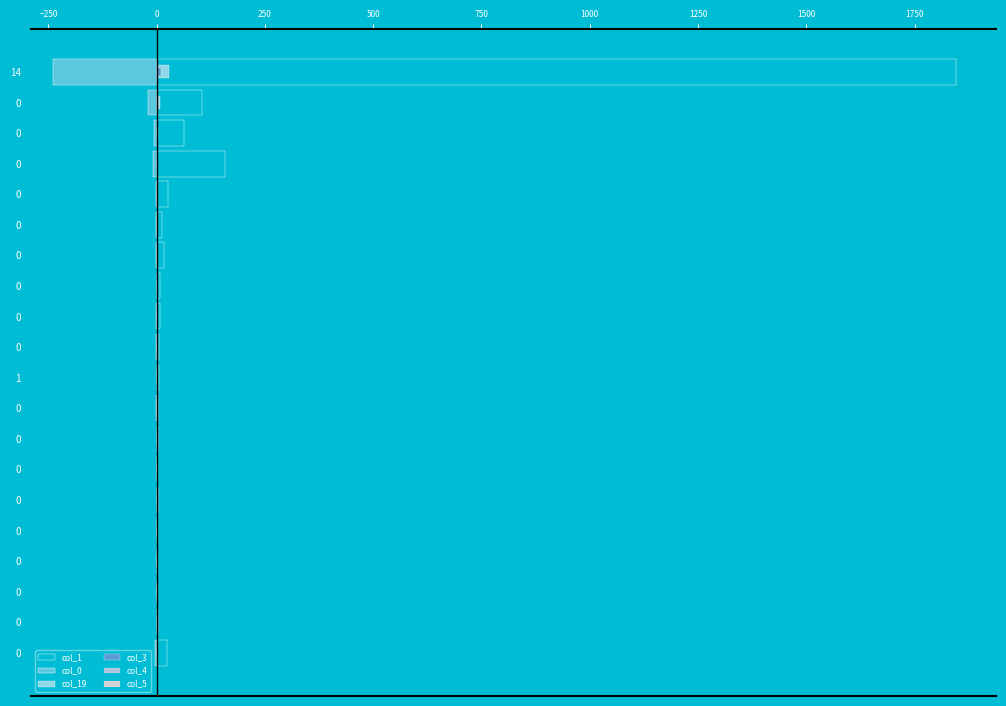

Rank the series at 0 from lowest to highest value.

col_0, col_4, col_5, col_3, col_19, col_1